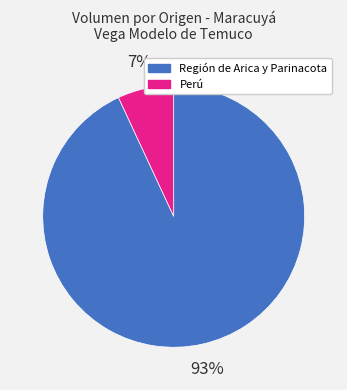

To the nearest percent, what portion does Perú represent?

7%